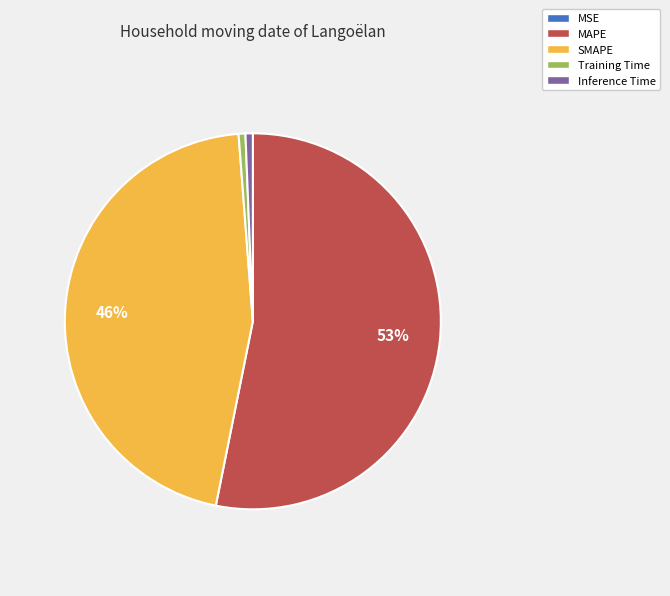

True or false: Training Time accounts for 1% of the total.

True